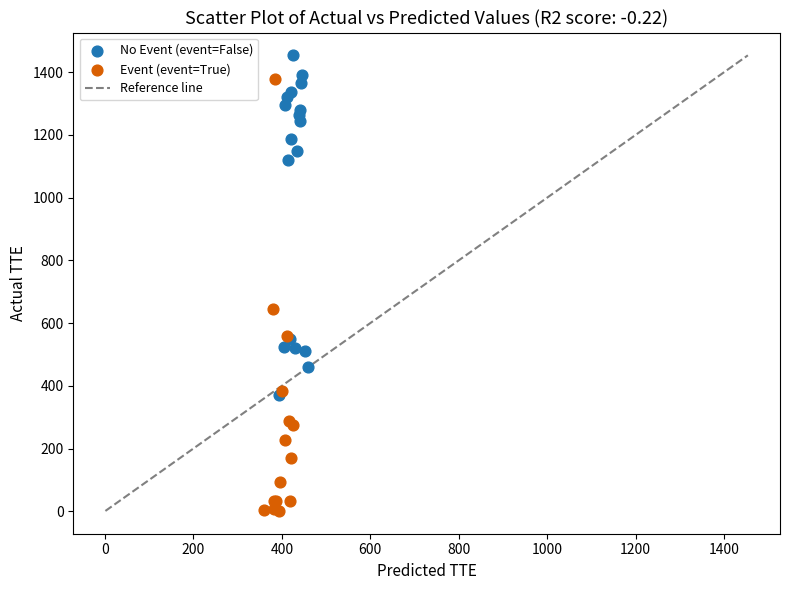

Which series has the largest Y range (max minus min)?

Event (event=True)